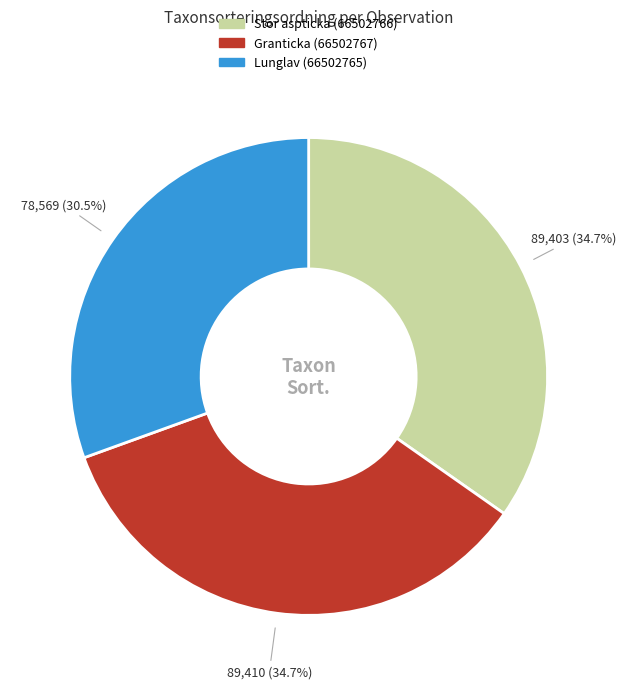

What is the smallest slice in the pie chart?

Lunglav (66502765)